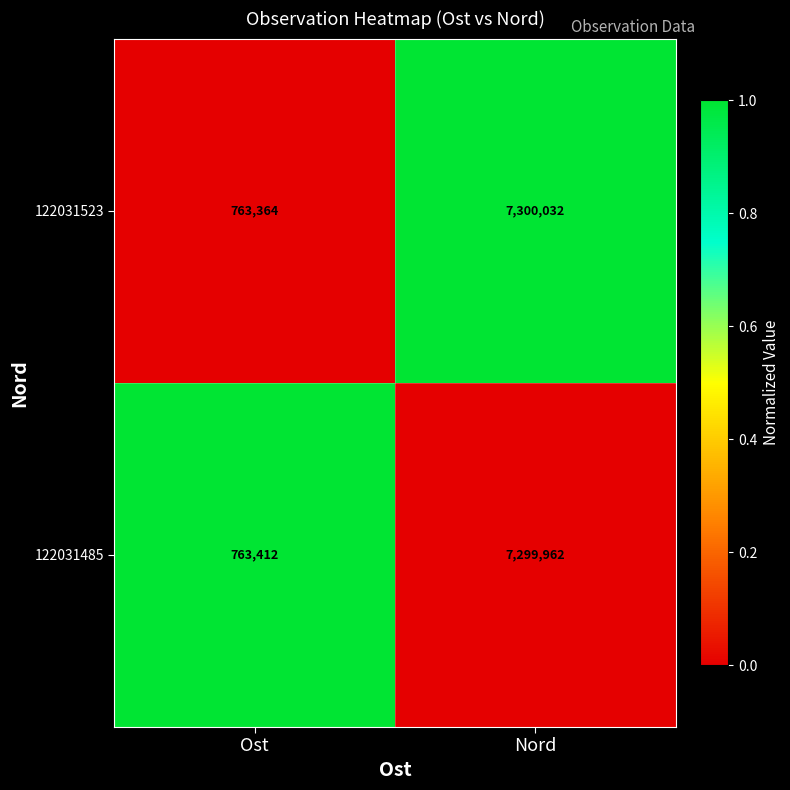

Is it true that 122031523 equals 1985875 at Nord?

False